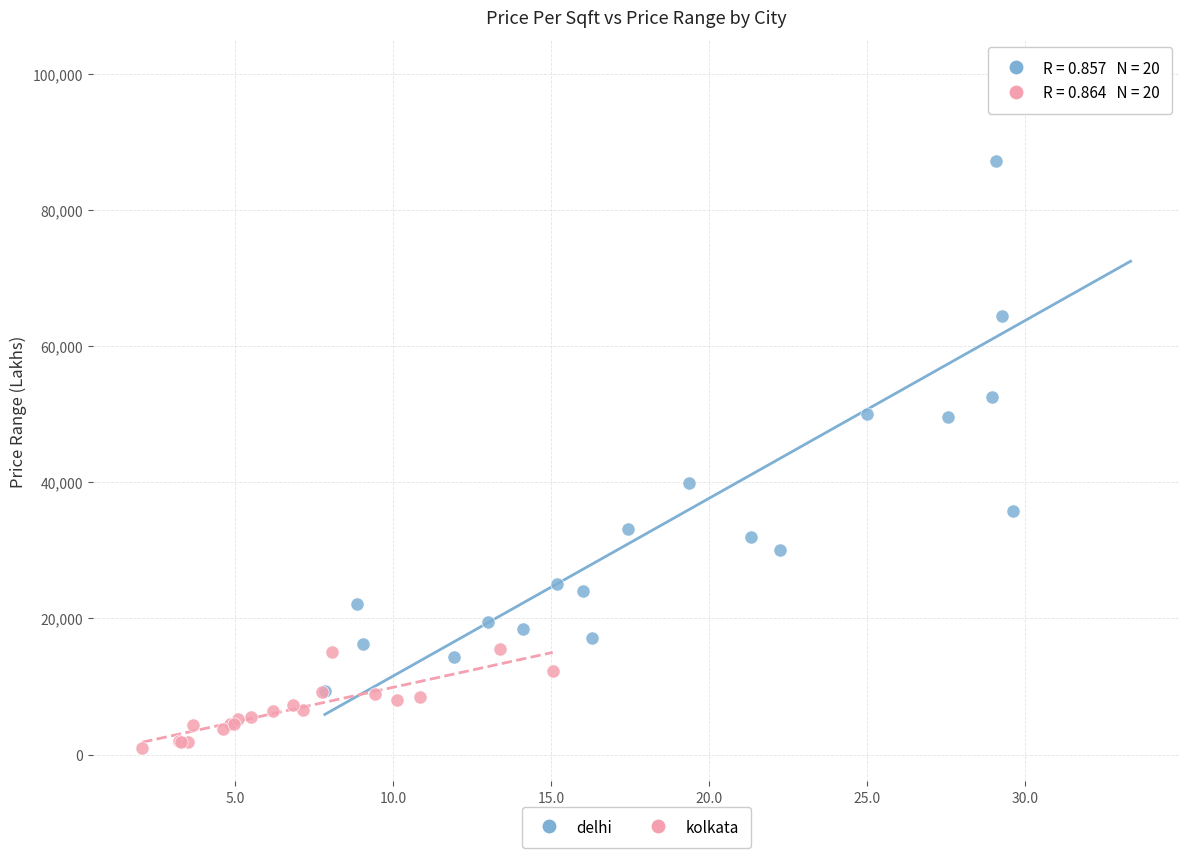

Which series has the largest Y range (max minus min)?

delhi